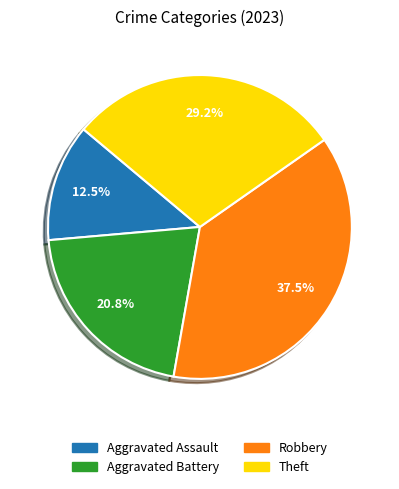

To the nearest percent, what percentage of the pie is Theft?

29%